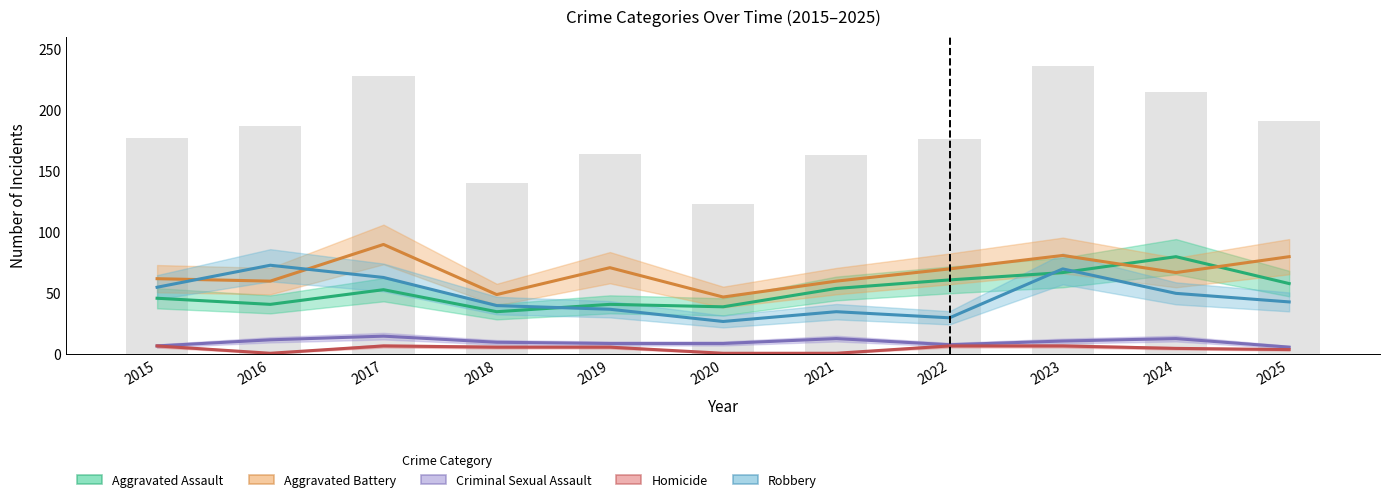

Which series has the largest total across all categories?

Aggravated Battery